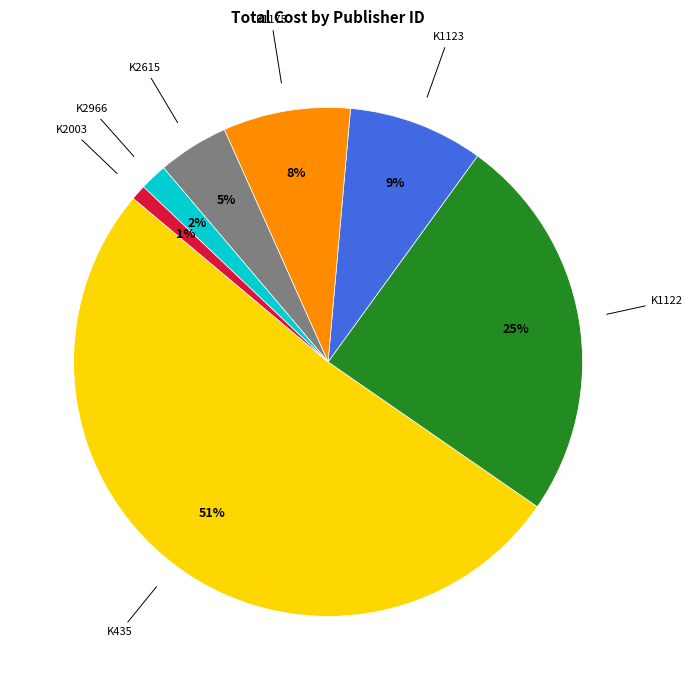

To the nearest percent, what is the average slice percentage?

14%